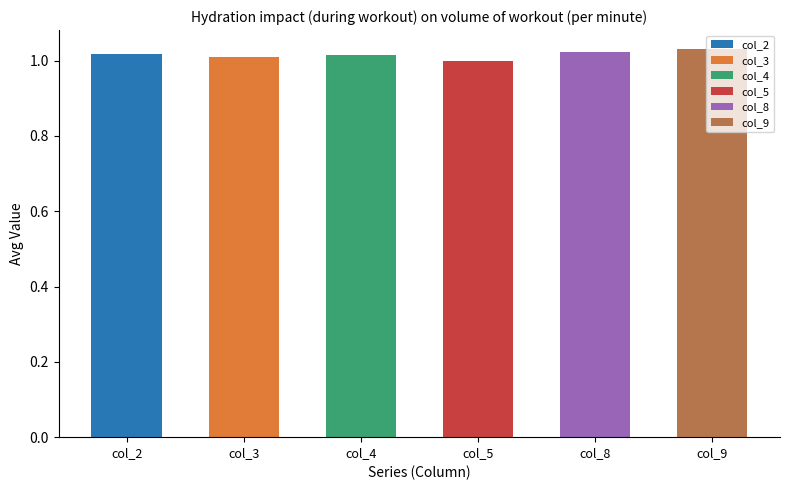

Which series has the largest total across all categories?

col_9